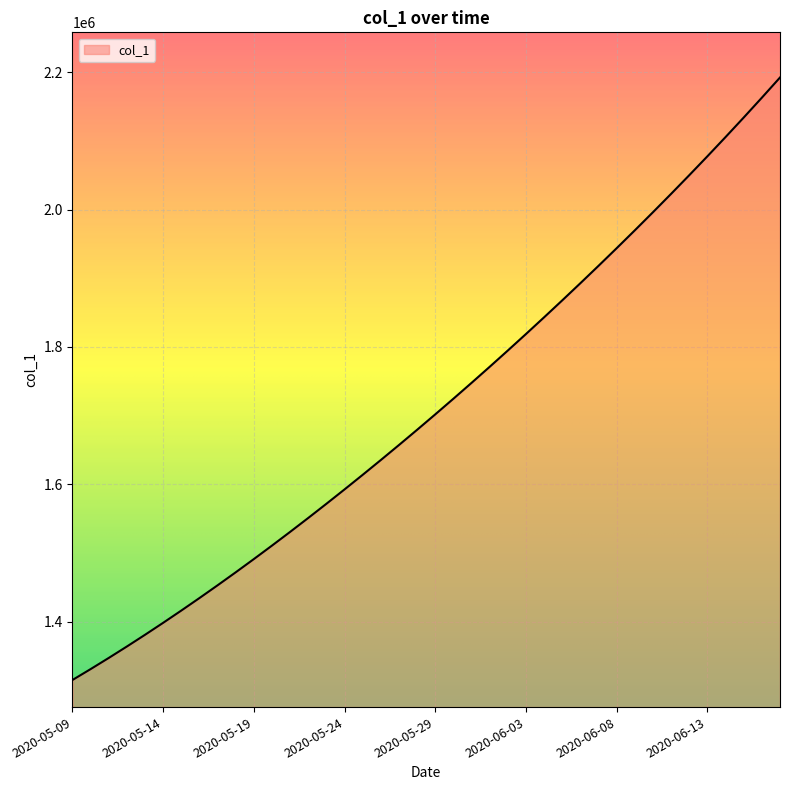

What is the difference between the maximum and minimum values?

877083.0